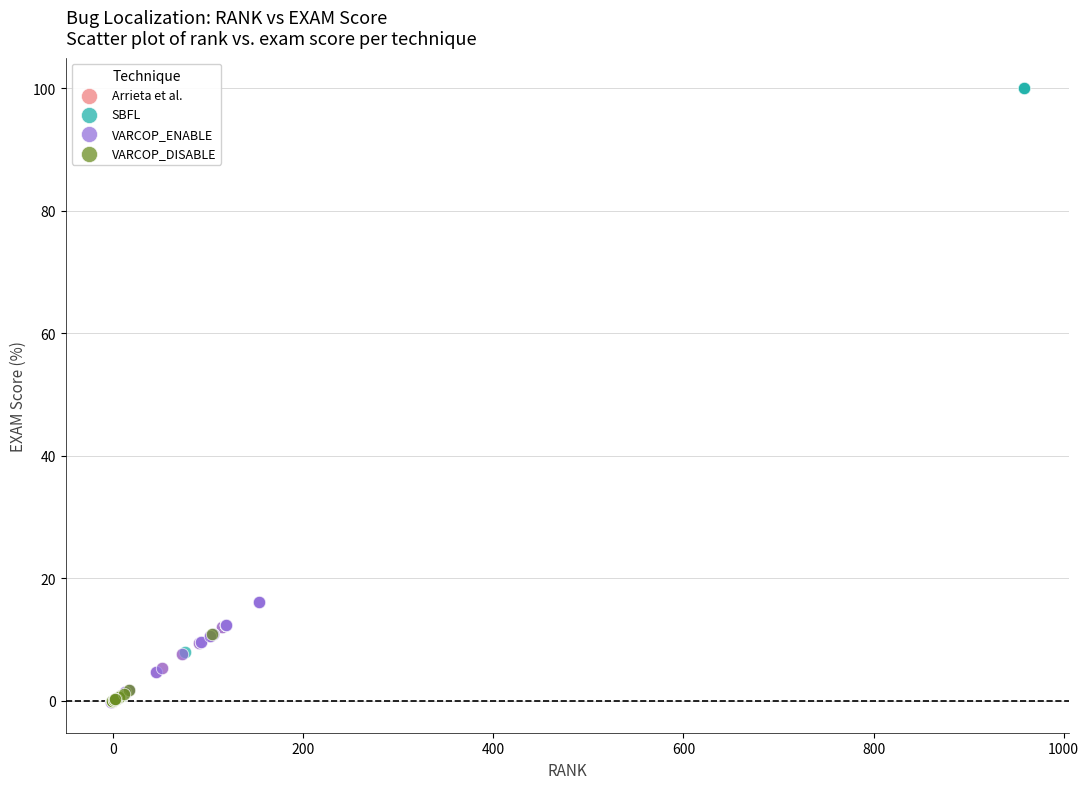

Which series has the widest spread of Y values?

SBFL